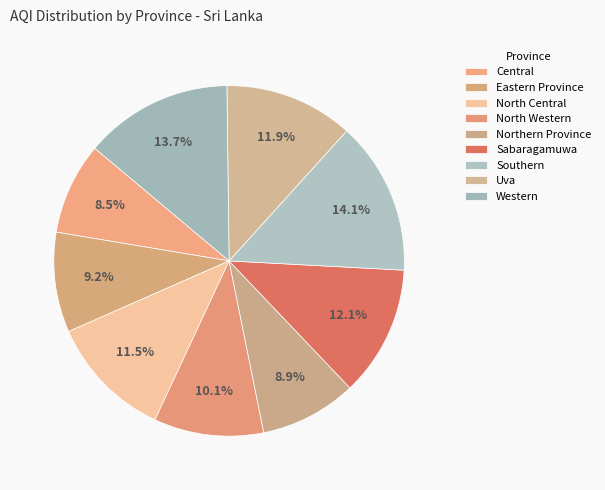

How many segments does this pie chart have?

9